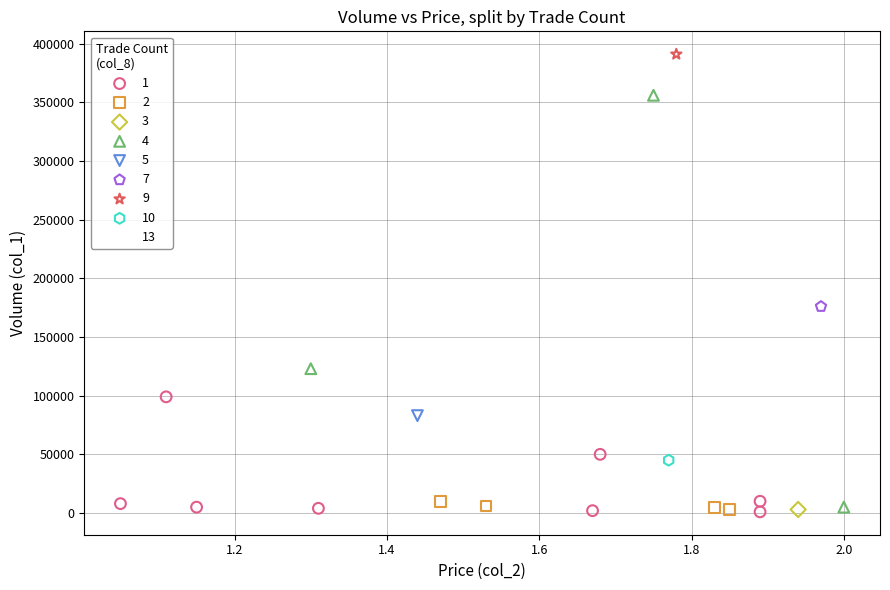

What are all the series names shown in the legend?

1, 2, 3, 4, 5, 7, 9, 10, 13